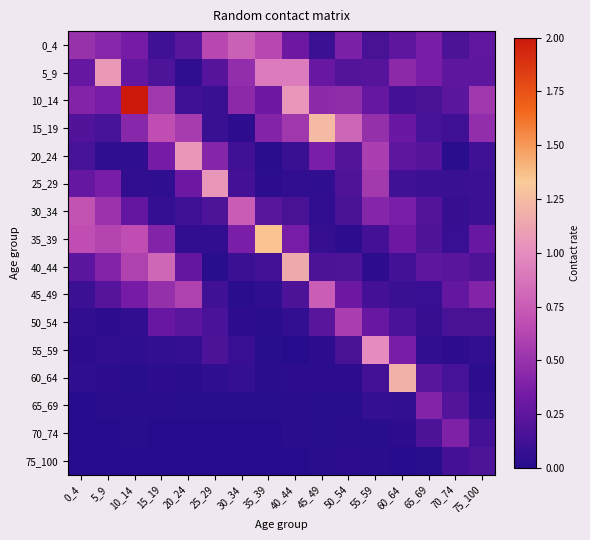

What is the spread (max minus min) of values at 0_4?

0.7